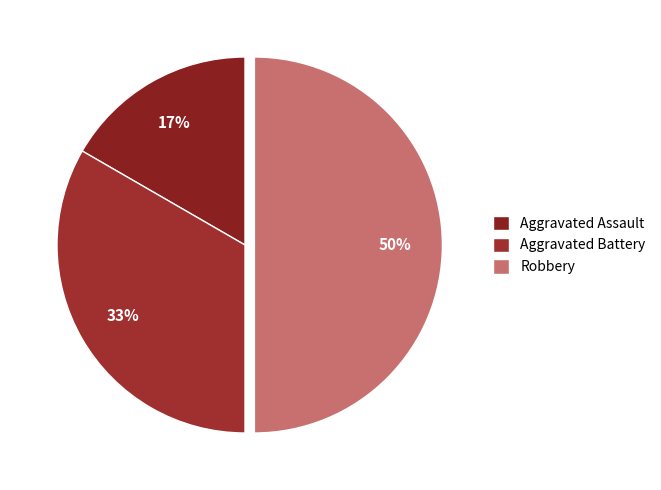

To the nearest percent, what is the difference between the largest and smallest slice percentages?

33%